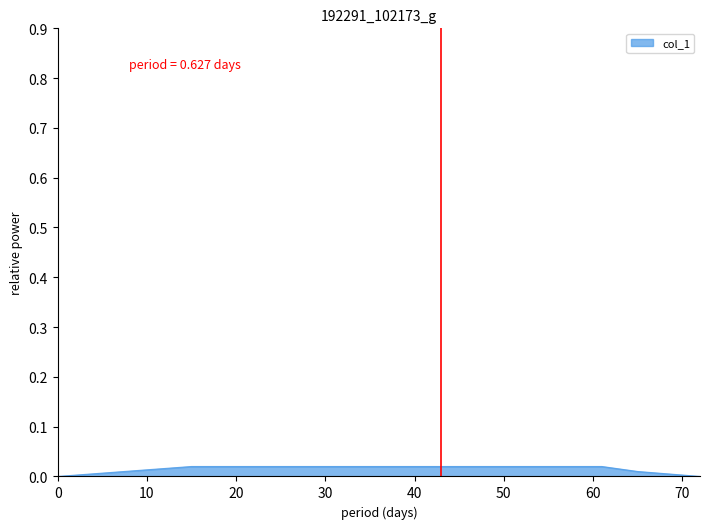

How many lines are shown in the chart?

1